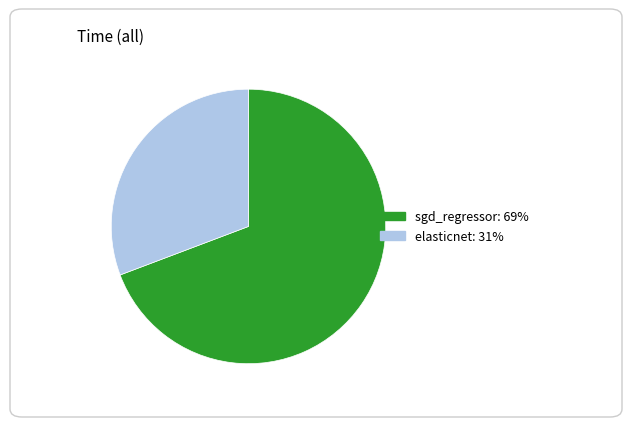

What is the smallest slice in the pie chart?

elasticnet